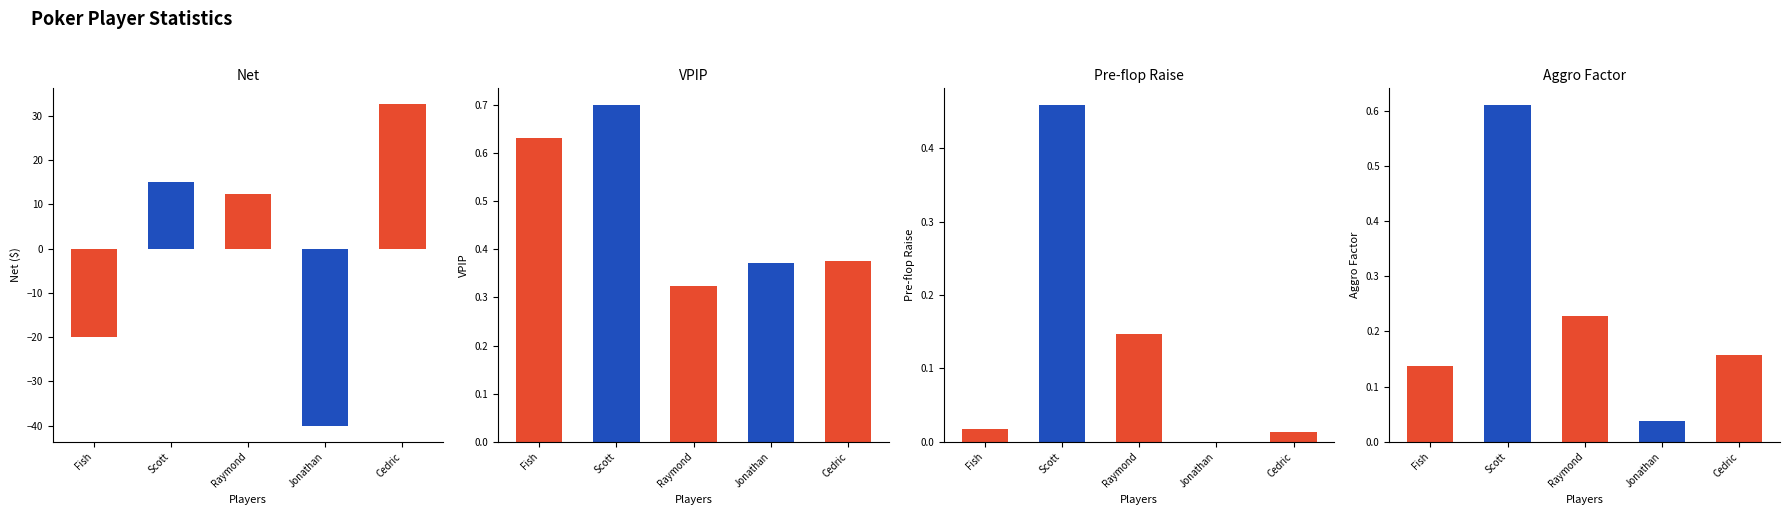

The value of Net at Fish is -32.0. True or false?

False